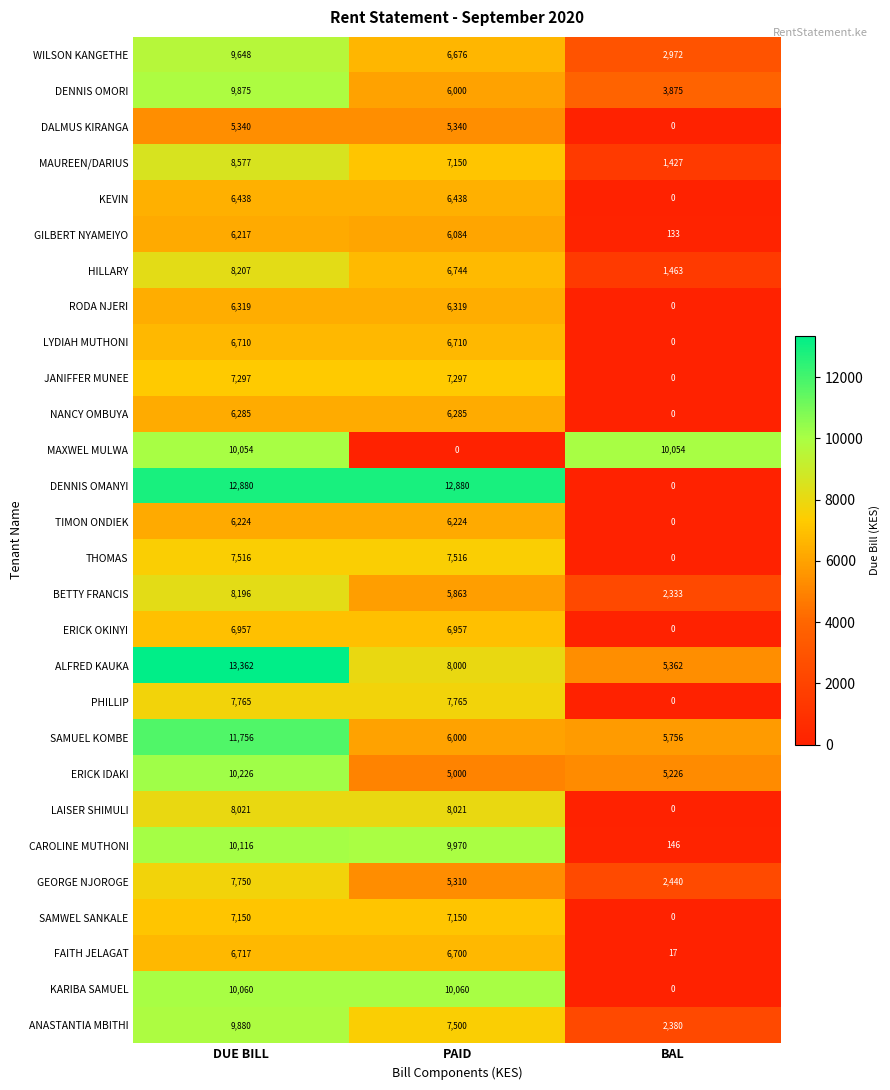

Read the ALFRED KAUKA value at PAID, to the nearest 50.

8000